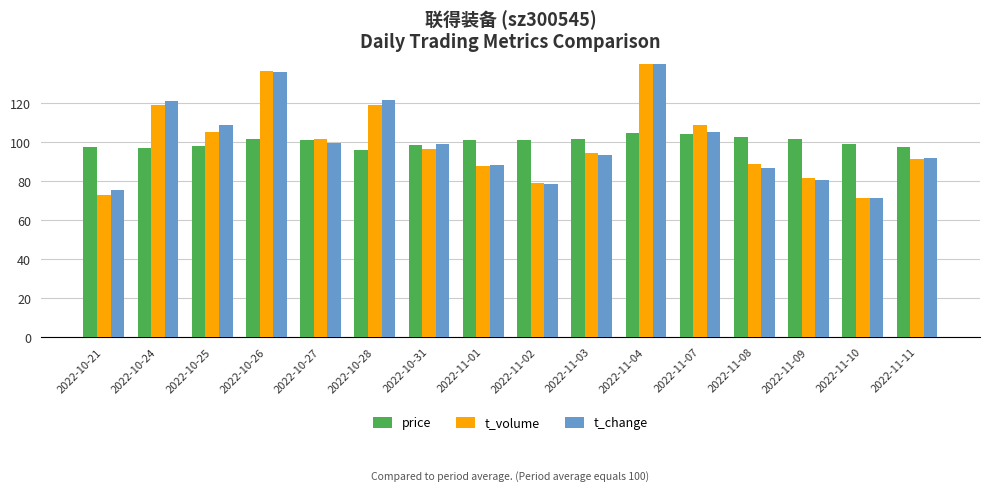

Between 2022-11-01 and 2022-11-03, which series saw the biggest shift?

t_volume